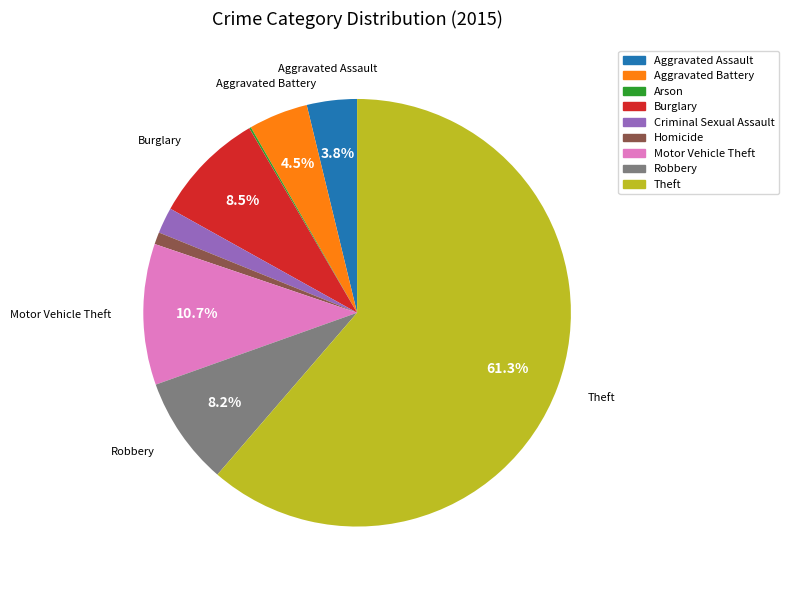

Is the sum of Criminal Sexual Assault and Aggravated Assault greater than half?

No